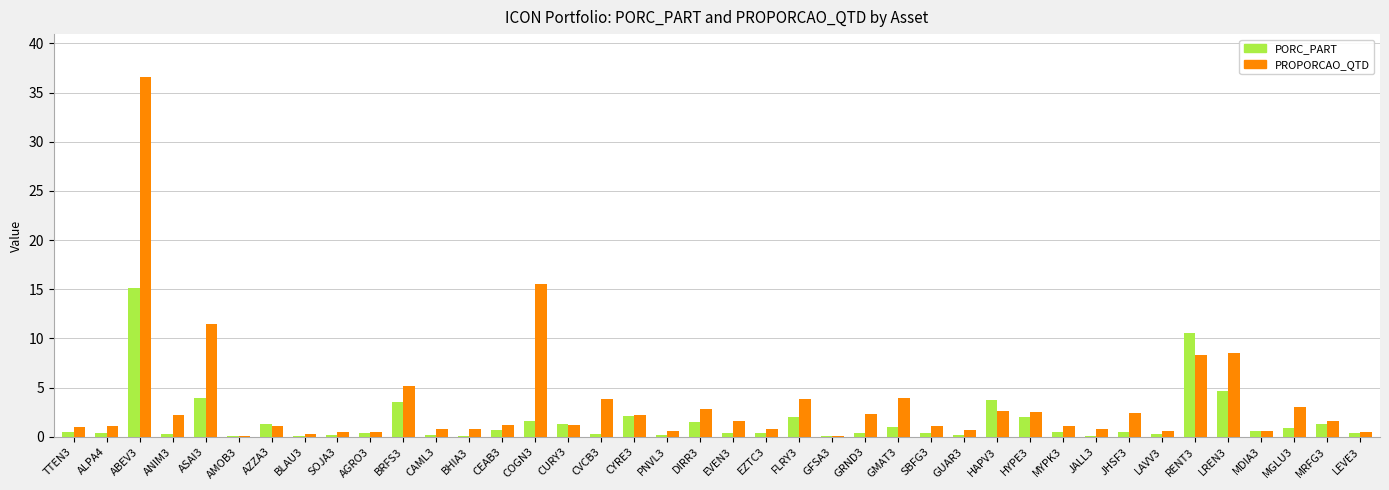

Which series has the largest total across all categories?

PROPORCAO_QTD